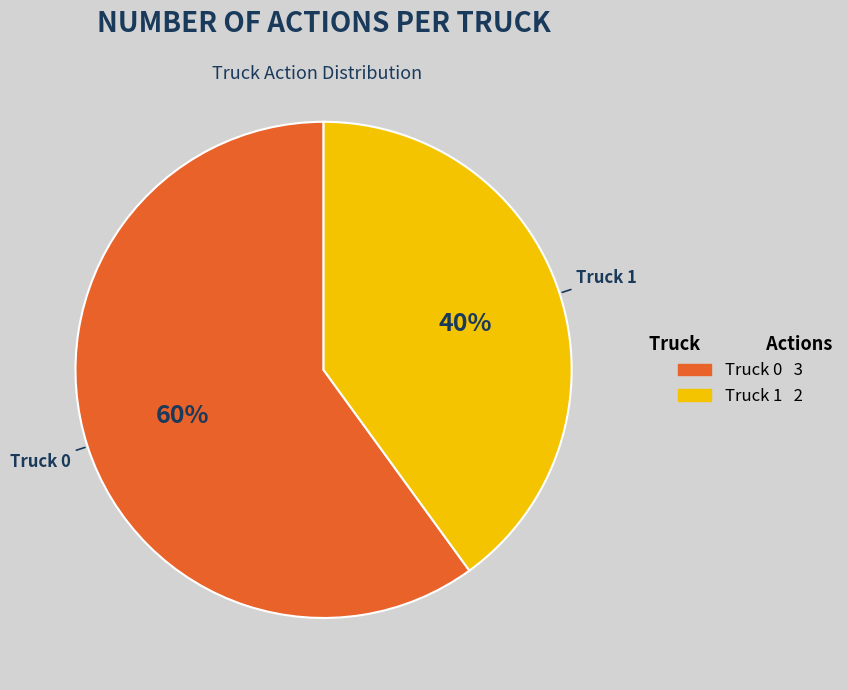

What is the smallest slice in the pie chart?

Truck 1